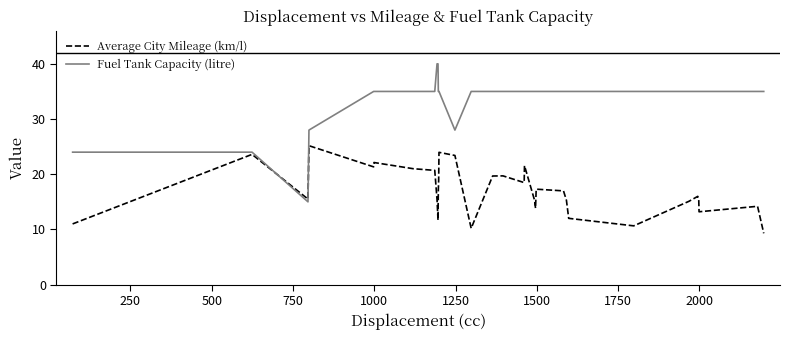

Rank the series by their maximum value, from highest to lowest.

Fuel Tank Capacity (litre), Average City Mileage (km/l)